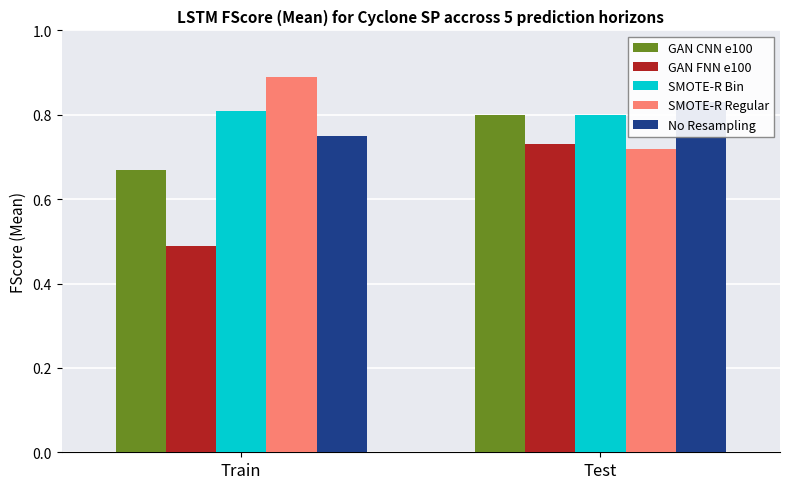

What position from the right is Test?

1